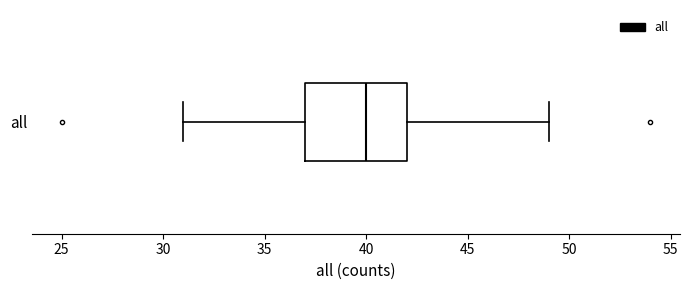

Read this box plot against the x-axis: the position of the median line, the range covered by the box, and the ends of both whiskers. The values are not printed on the chart, so give them approximately, as read against the axis.

median 40, box 37 to 42, whiskers 31 to 49